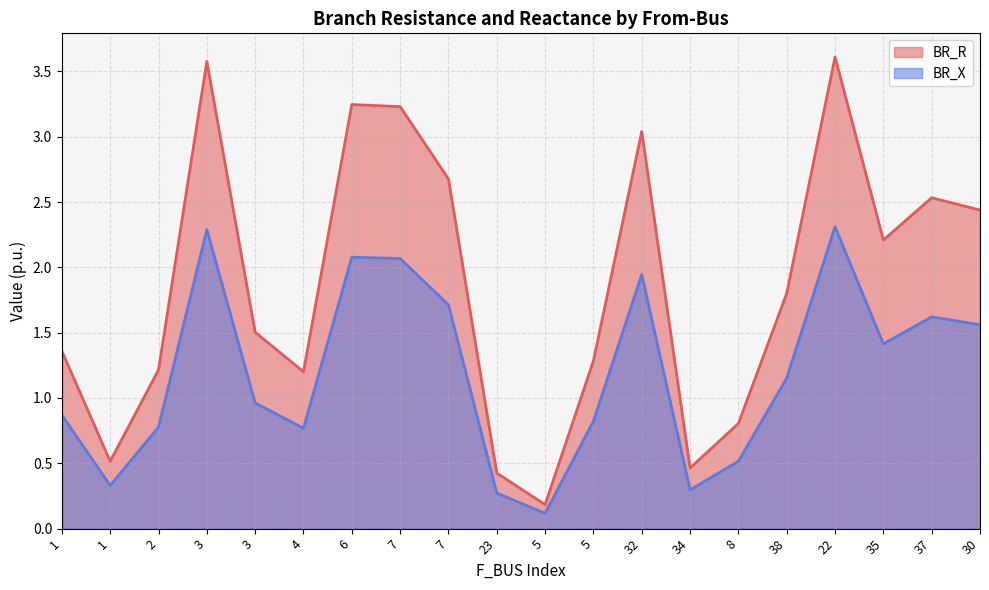

Does the chart display data point markers on the line(s)?

No